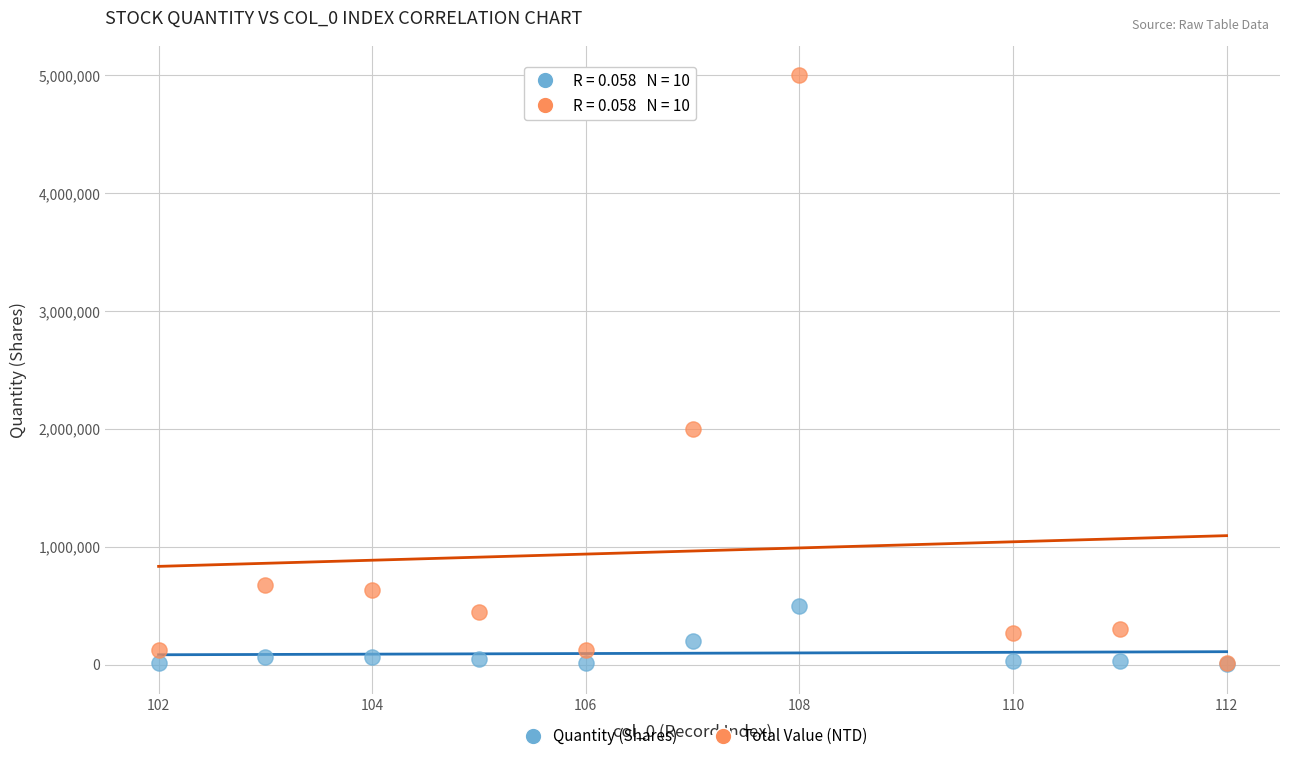

Across all series, what Y value is closest to 2500749?

2000000